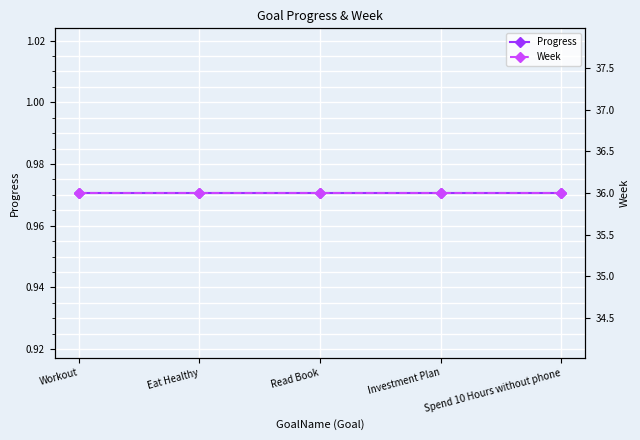

Between Read Book and Workout, which is larger?

Read Book